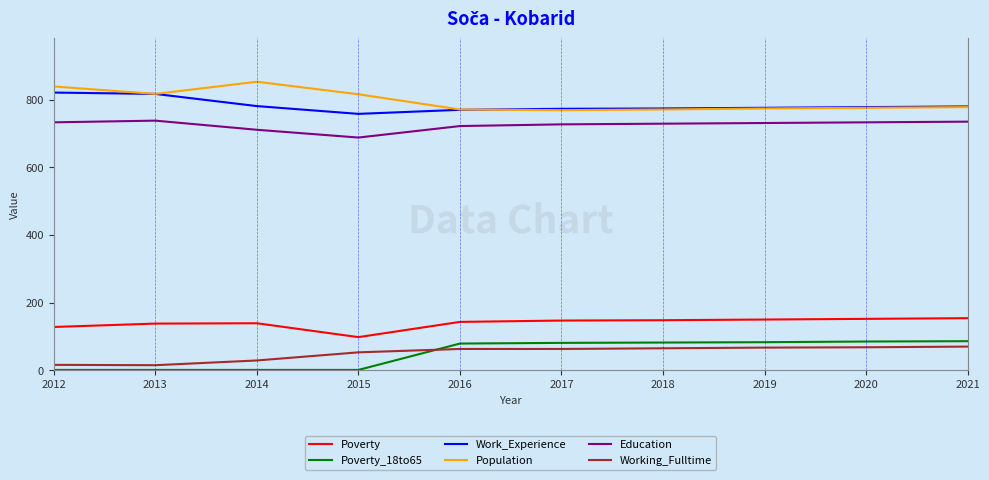

What is the sum of all Work_Experience values?

7828